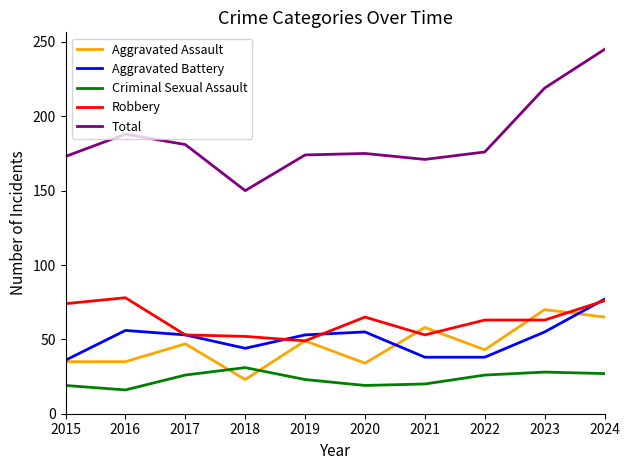

How many lines are shown in the chart?

5